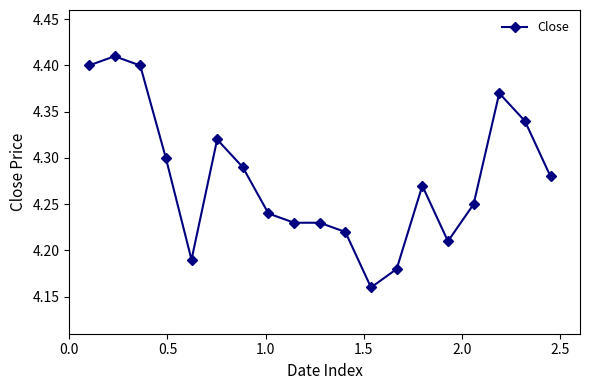

Count the values in the range 4 to 5.

19